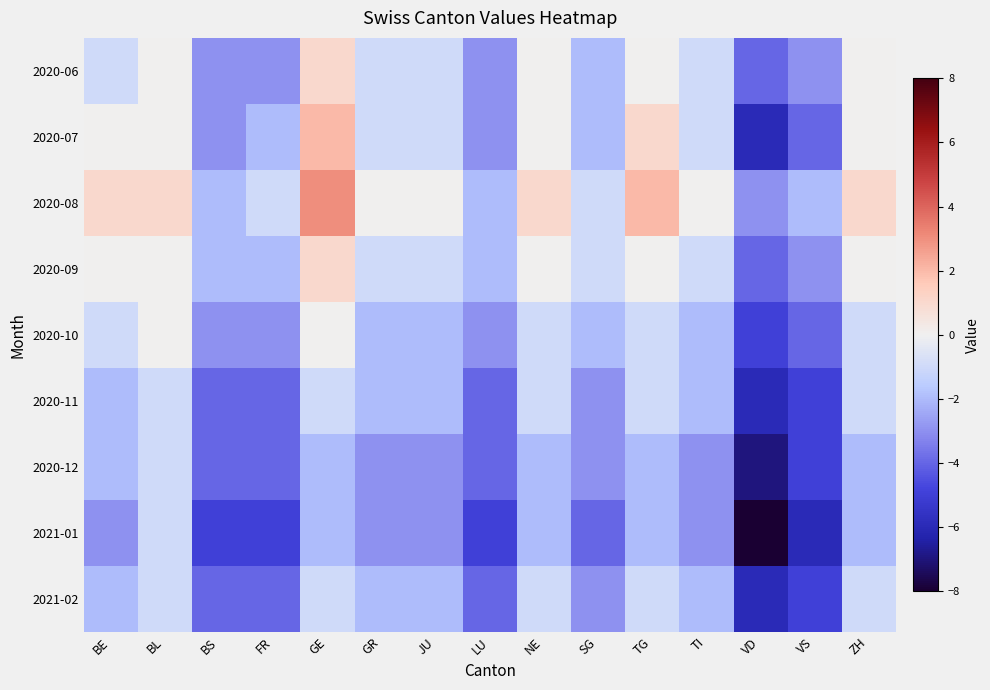

How many distinct data groups are displayed?

9